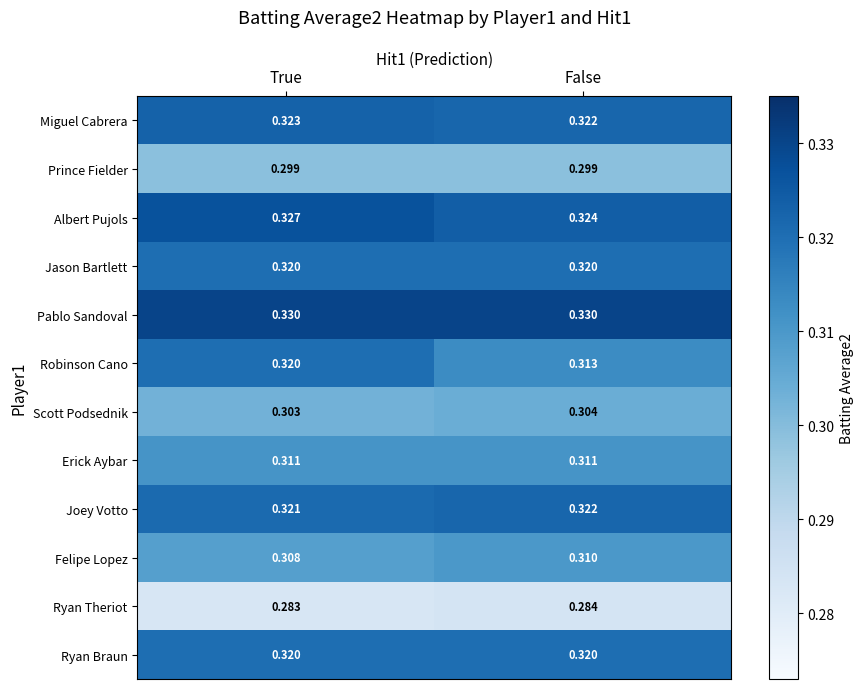

At which label is Miguel Cabrera closest to 0?

False